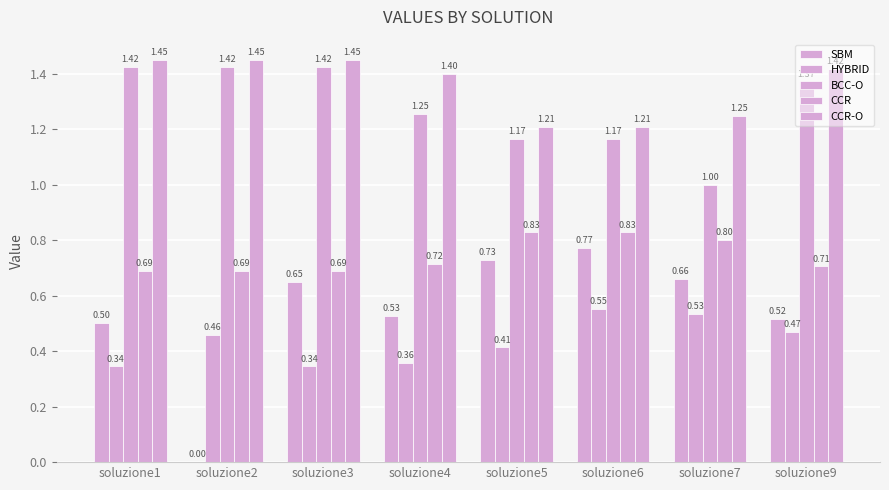

What is the approximate value of CCR-O at soluzione5?

1.2